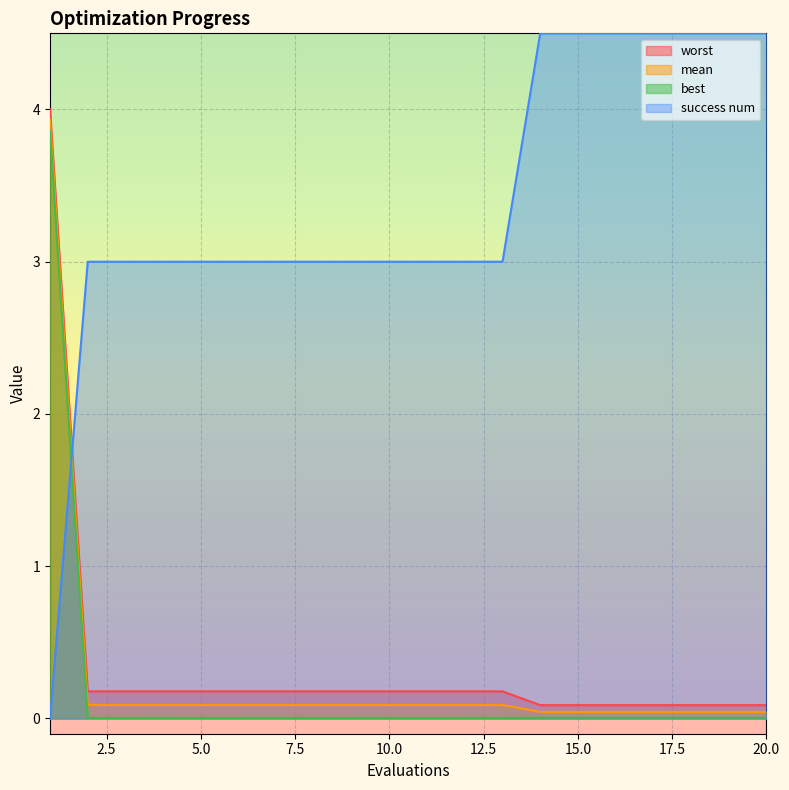

Rank the categories by mean value from lowest to highest.

14, 15, 16, 17, 18, 19, 20, 2, 3, 4, 5, 6, 7, 8, 9, 10, 11, 12, 13, 1